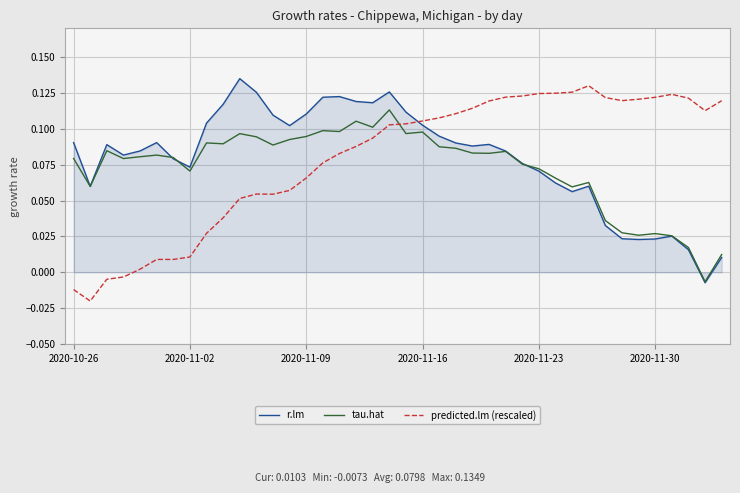

Which series has the largest range (max minus min)?

predicted.lm (rescaled)